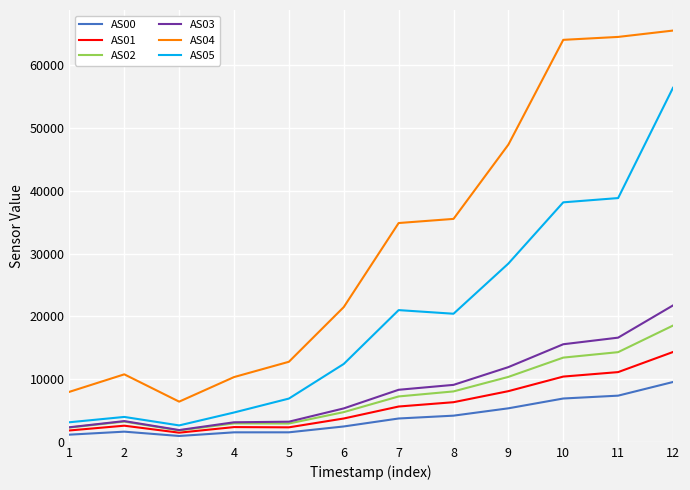

What is the difference between the highest and lowest values at 5?

11241